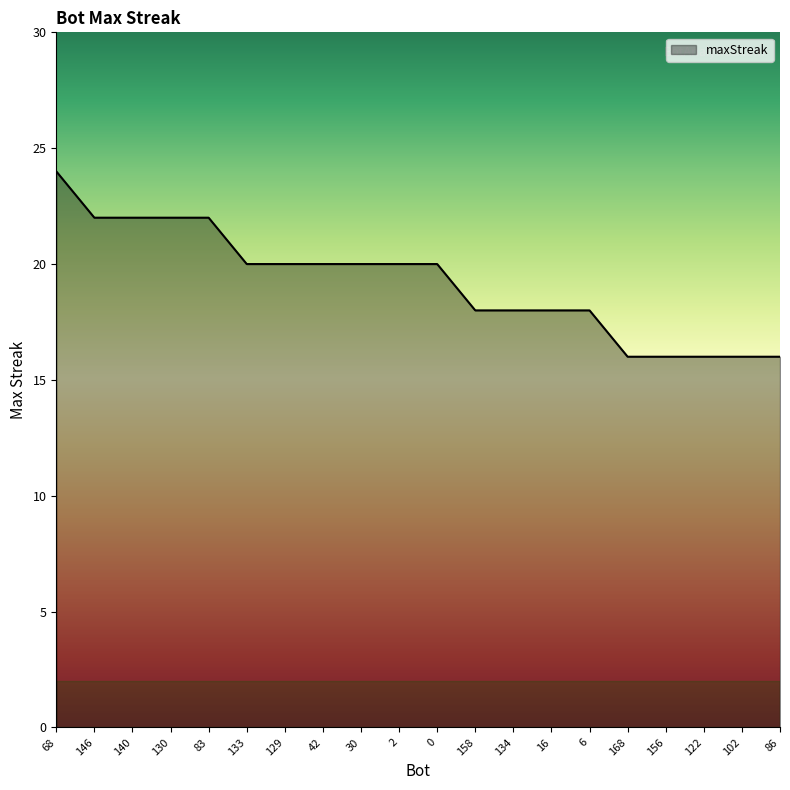

Which category has the highest value across all series?

68